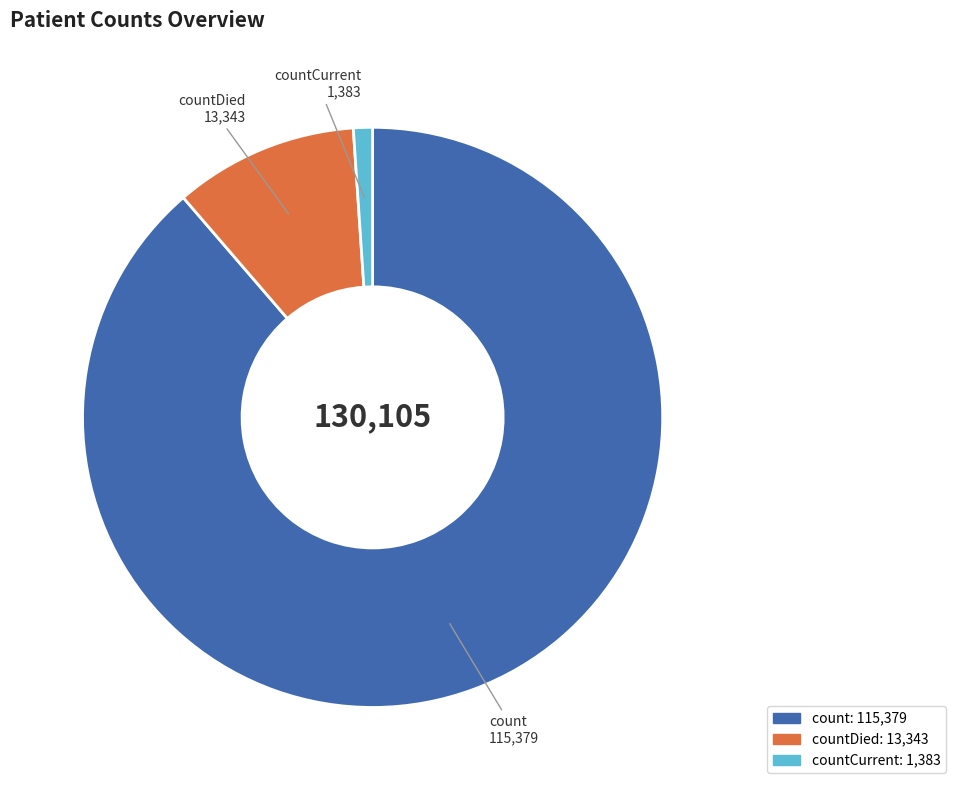

Count the number of slices in the pie.

3